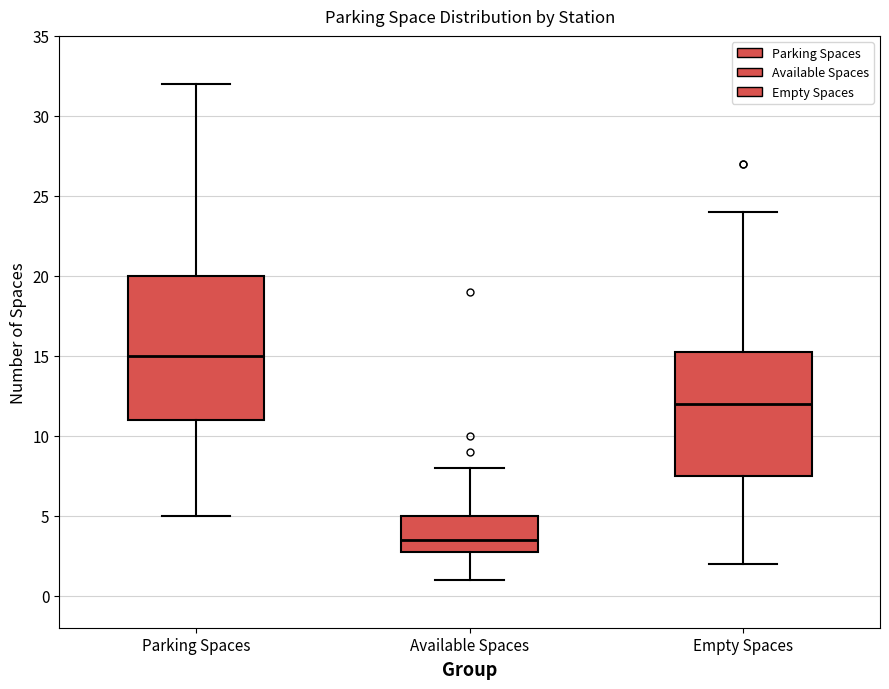

Where is the lower edge of the box for Parking Spaces on the y-axis? The values are not printed on the chart, so give them approximately, as read against the axis.

11.0